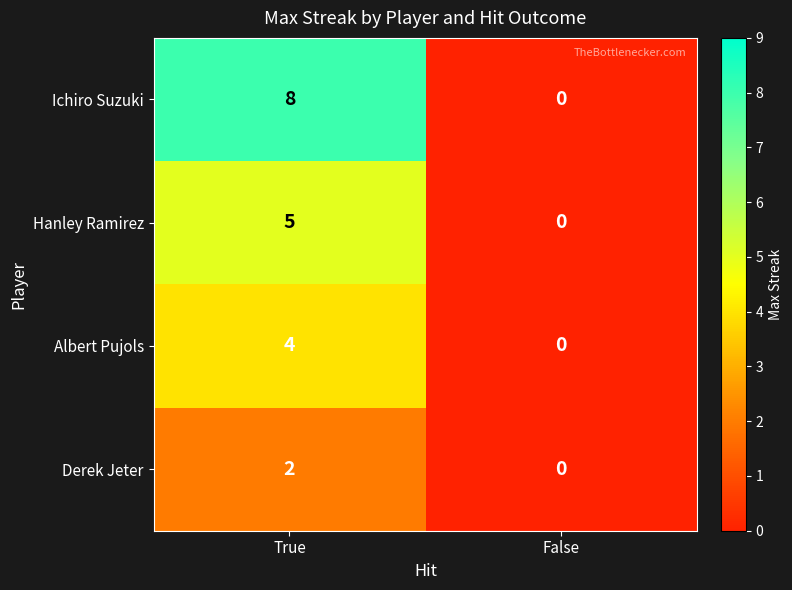

At which category is the sum across all series the highest?

True